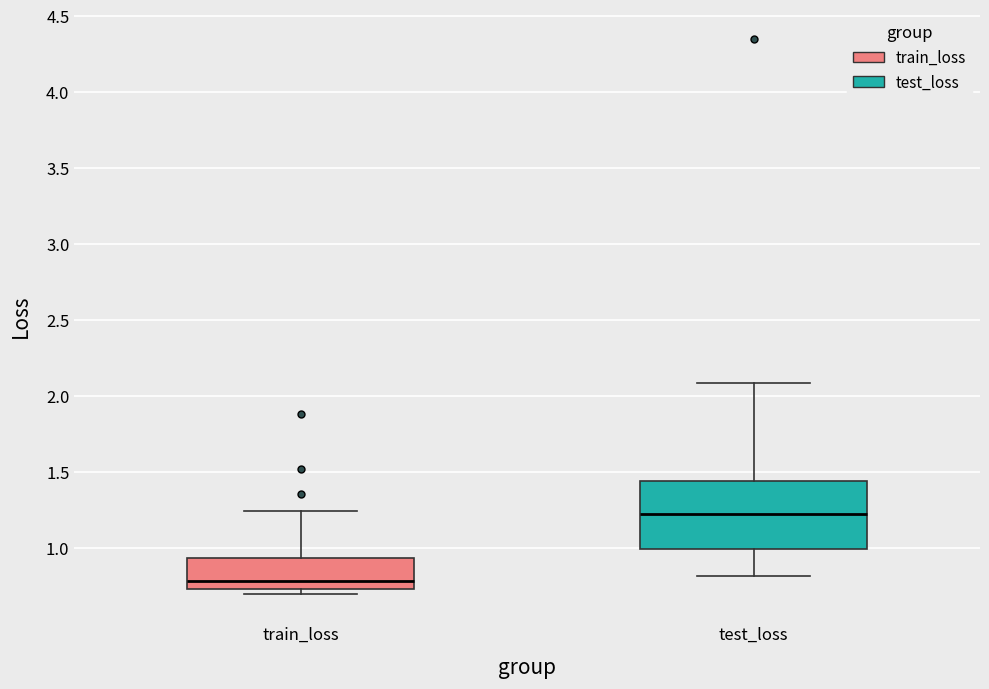

Where is the upper edge of the box for test_loss on the y-axis? The values are not printed on the chart, so give them approximately, as read against the axis.

1.45